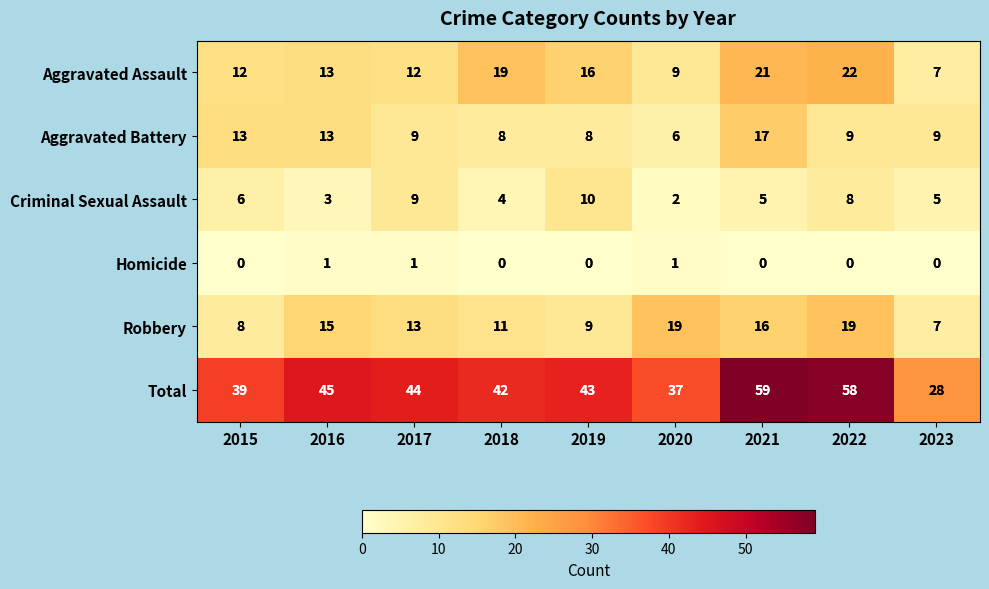

How many data points in Aggravated Assault are less than 13?

4